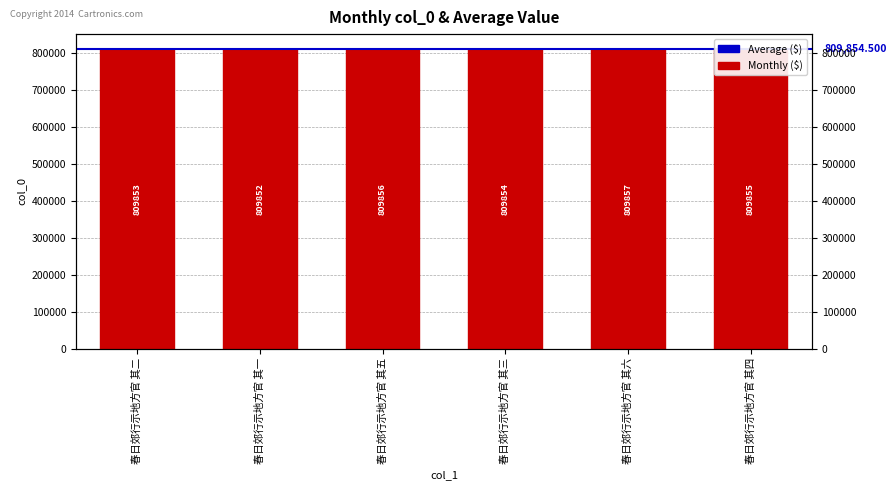

What is the change in value from 春日郊行示地方官 其六 to 春日郊行示地方官 其四?

-2